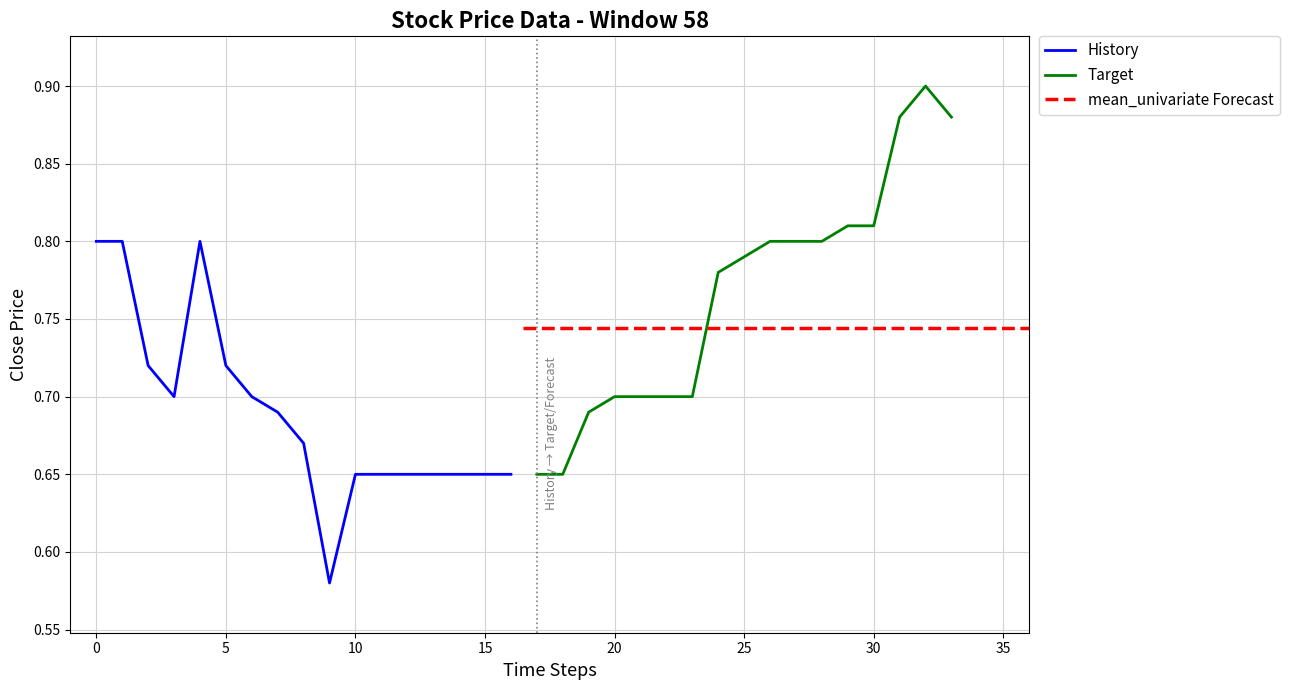

The Target series shows 1.3 at 10. True or false?

False